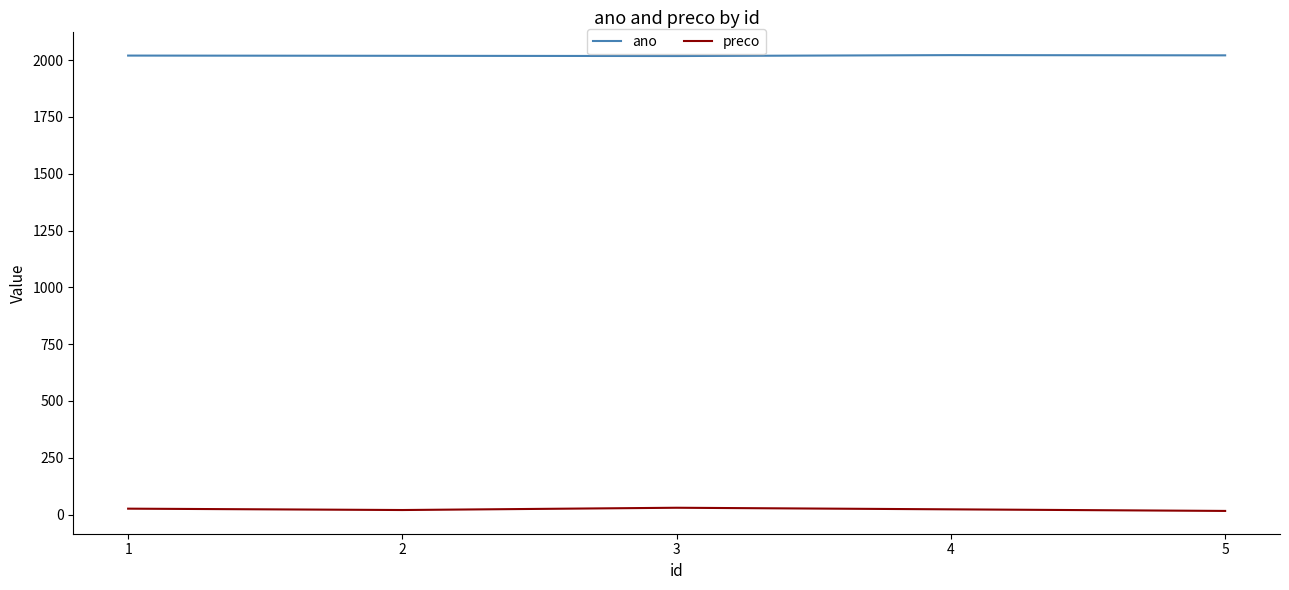

The value of preco at 2 is 20.0. True or false?

True